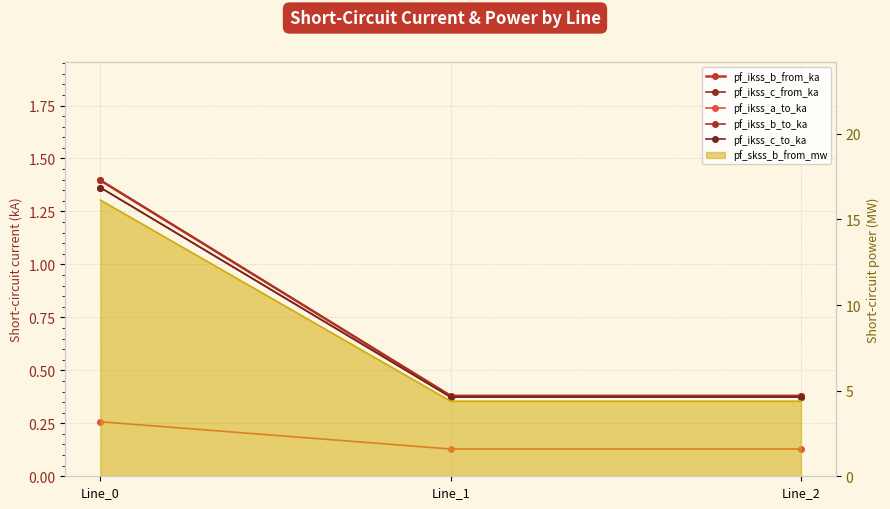

What is the difference between the maximum and minimum values in the pf_ikss_a_to_ka series?

0.1